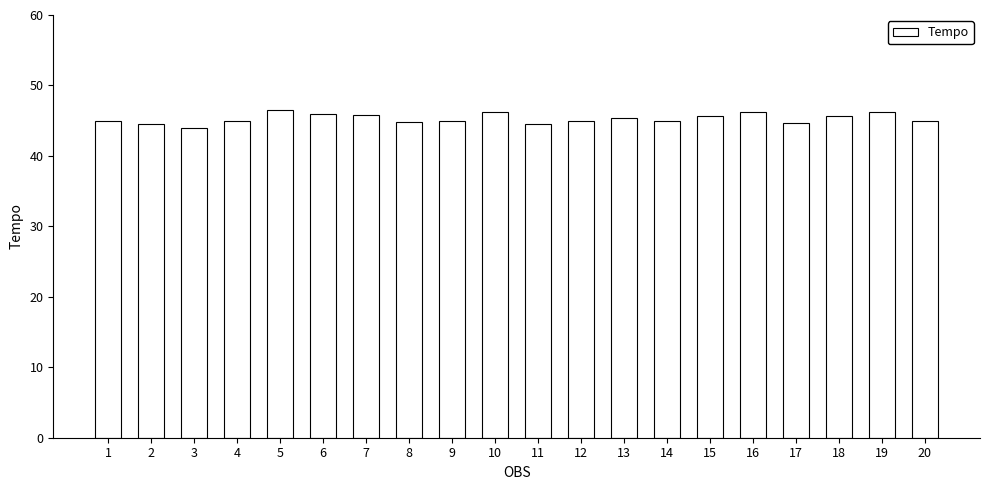

Is it true that the value at 19 is 24.8?

False